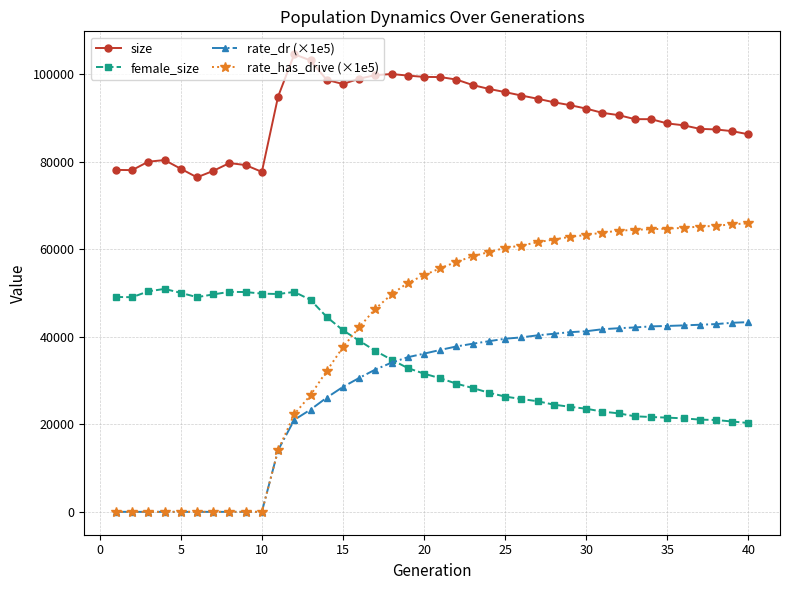

List the series in order of their peak value, highest first.

size, rate_has_drive (×1e5), female_size, rate_dr (×1e5)